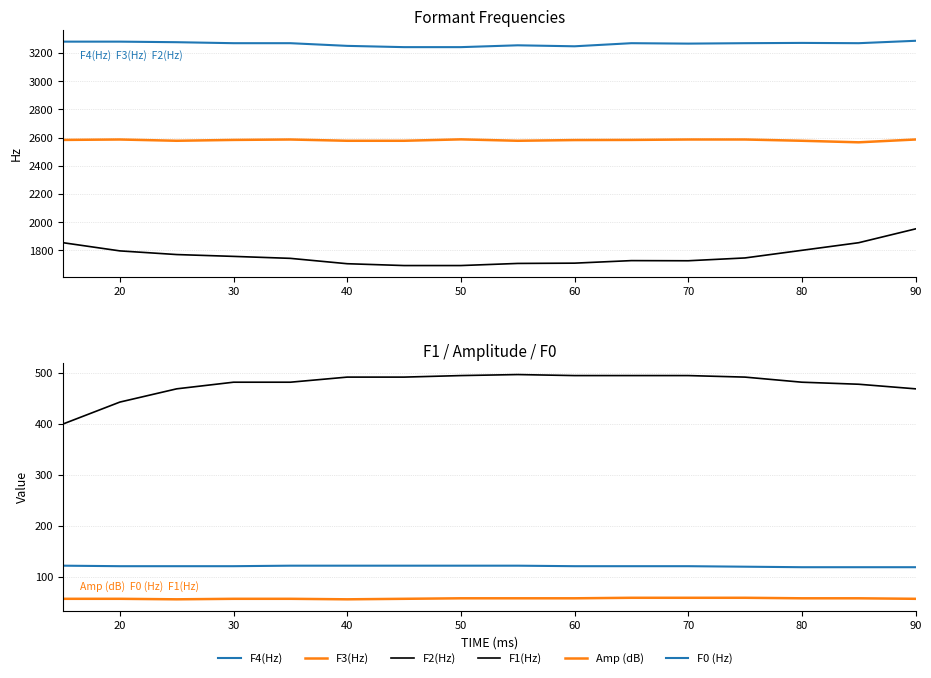

Reading left to right, list all the values displayed in this chart.

F4(Hz): 3281	3281	3277	3270	3270	3251	3242	3242	3255	3248	3270	3267	3270	3272	3270	3287
F3(Hz): 2584	2587	2578	2584	2587	2578	2578	2588	2578	2583	2584	2587	2587	2578	2567	2587
F2(Hz): 1855	1797	1771	1758	1744	1706	1693	1693	1708	1710	1728	1727	1747	1801	1855	1953
F1(Hz): 400	443	469	482	482	492	492	495	497	495	495	495	492	482	478	469
Amp (dB): 57	57	56	57	57	56	57	58	58	58	59	59	59	58	58	57
F0 (Hz): 122	121	121	121	122	122	122	122	122	121	121	121	120	119	119	119